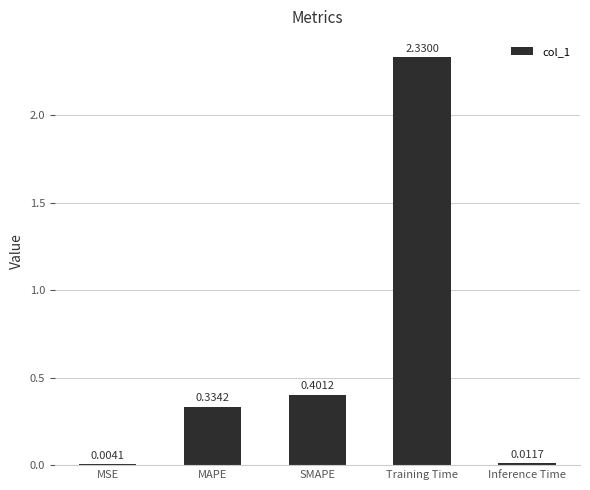

What is the sum of the values at SMAPE and MAPE?

0.7